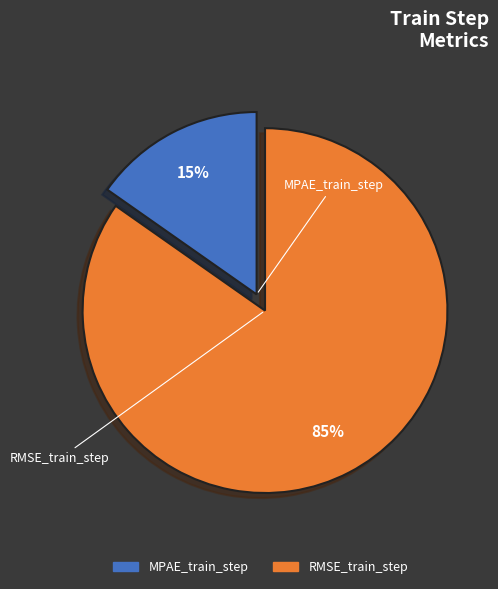

Which has a higher value, RMSE_train_step or MPAE_train_step?

RMSE_train_step